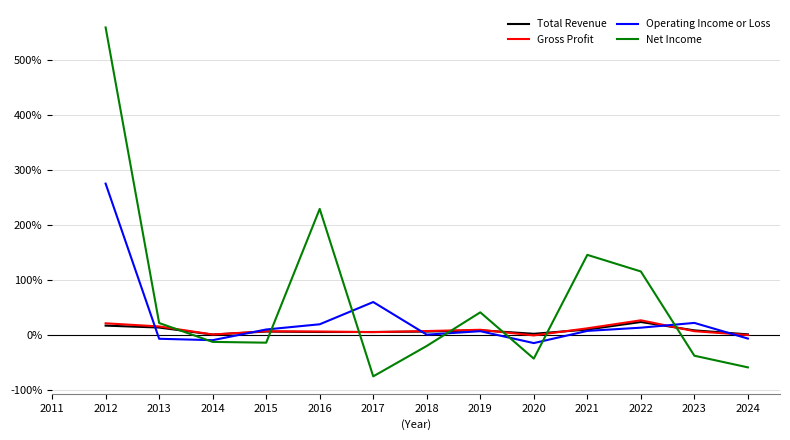

How many interior local peaks does the Net Income series have?

3